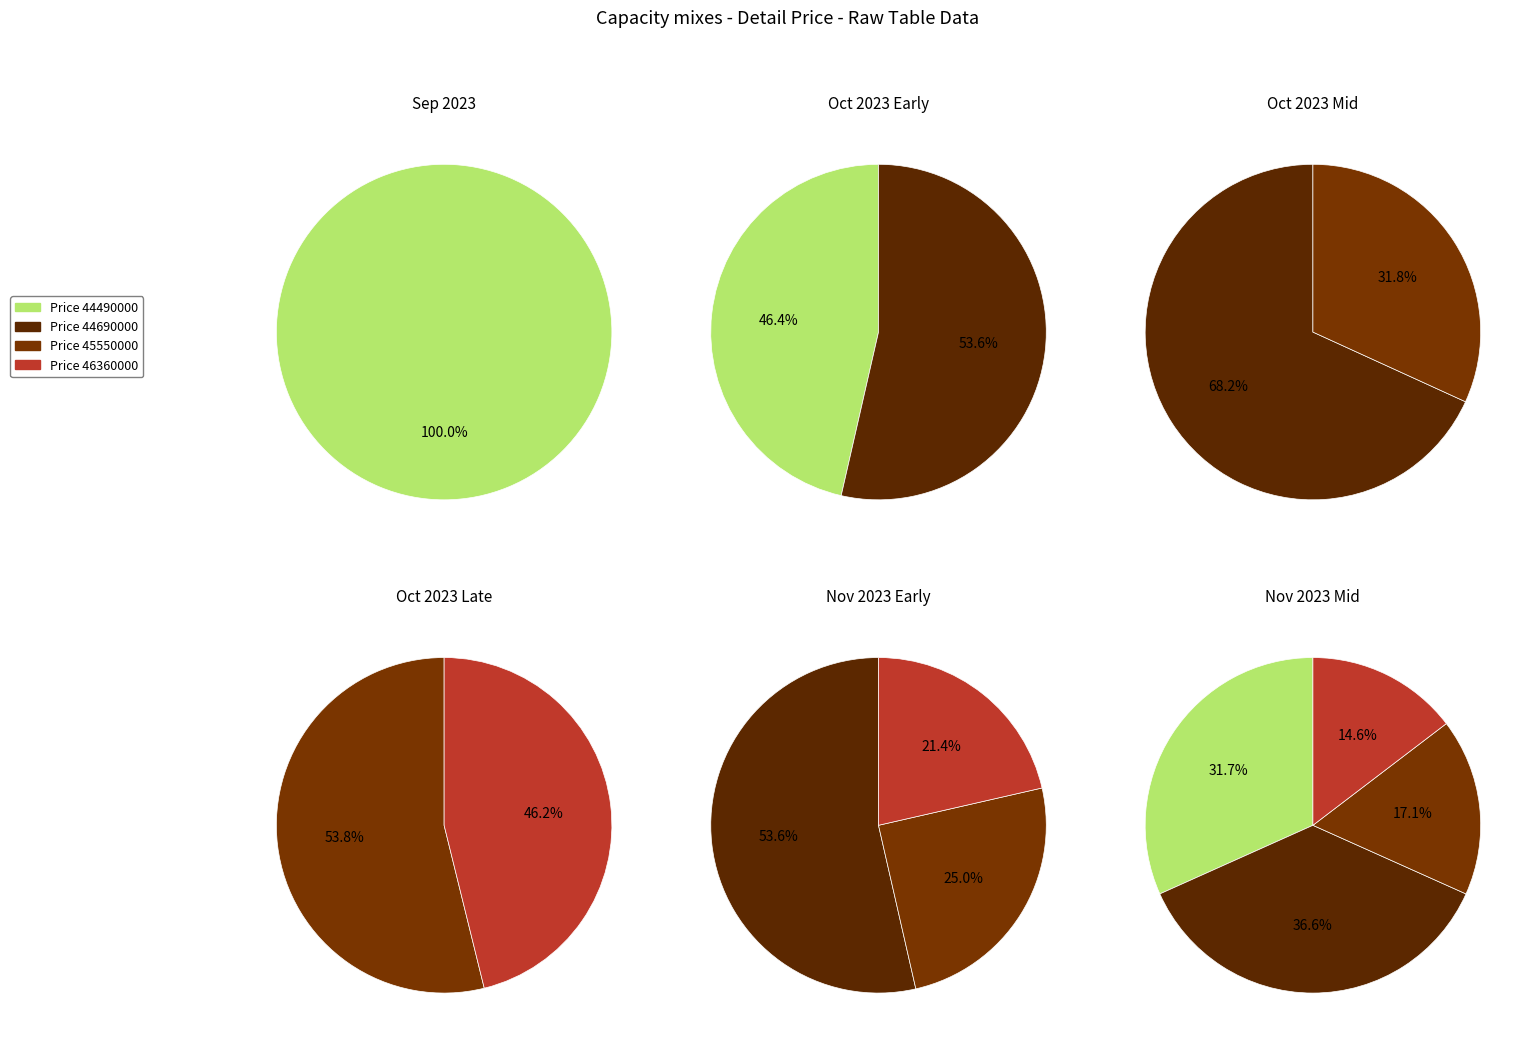

Between 0 and 1, which series saw the biggest shift?

44690000